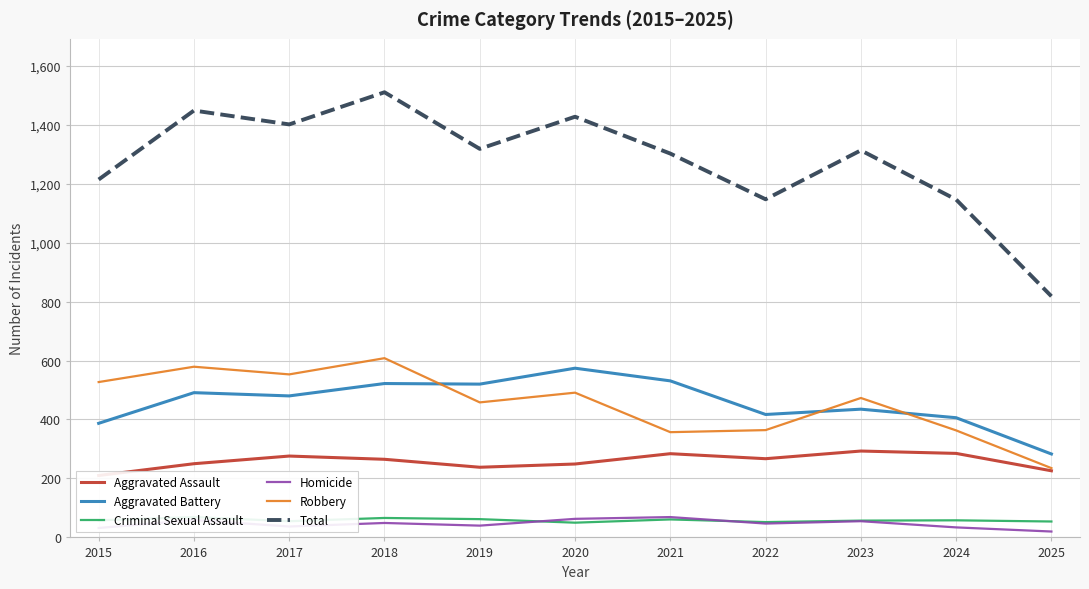

True or false: Criminal Sexual Assault and Aggravated Assault cross at least once.

False